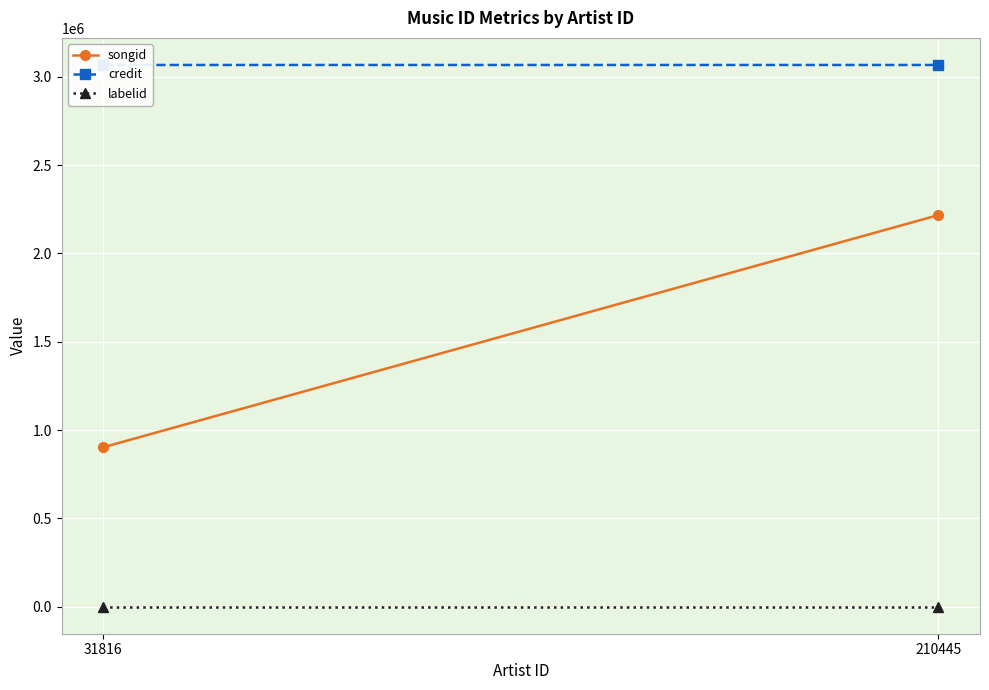

True or false: credit has a value of 801699 at 210445.

False